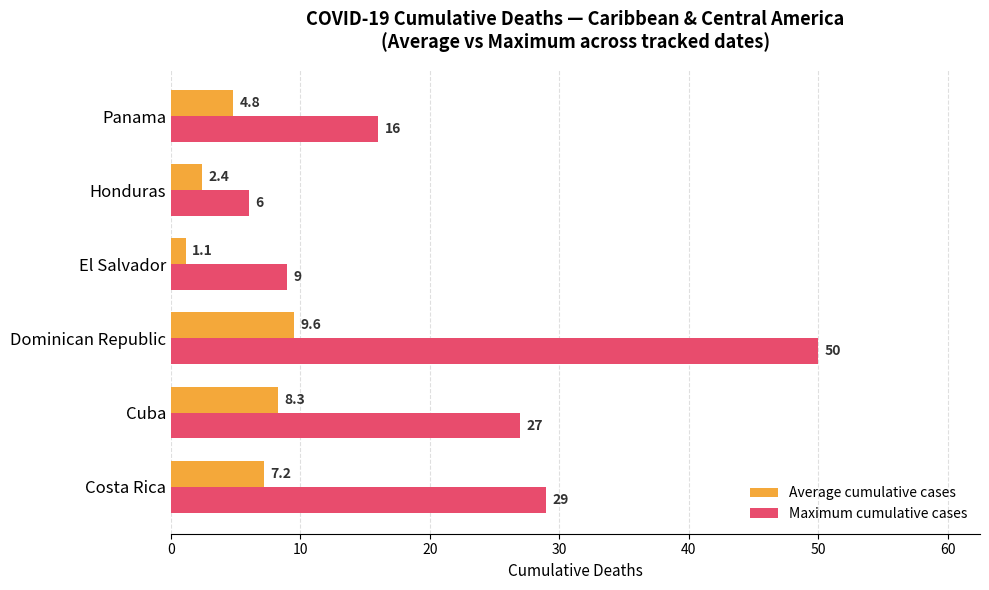

Rank the categories by Average cumulative cases value from highest to lowest.

Dominican Republic, Cuba, Costa Rica, Panama, Honduras, El Salvador